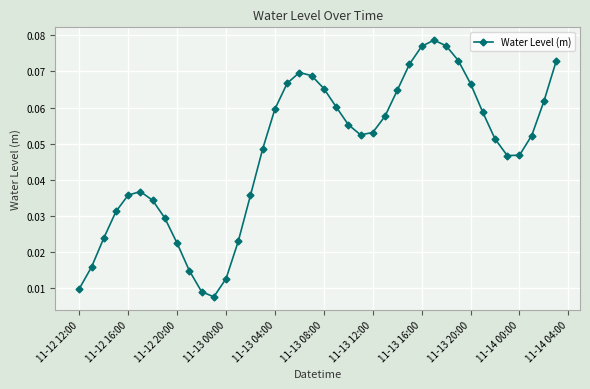

What is the sum of all values?

1.9